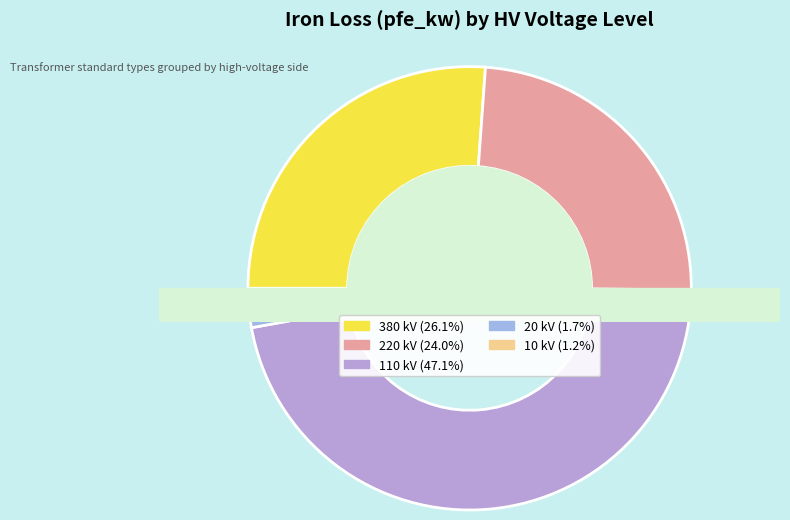

Does 110 account for over 50% of the chart?

No